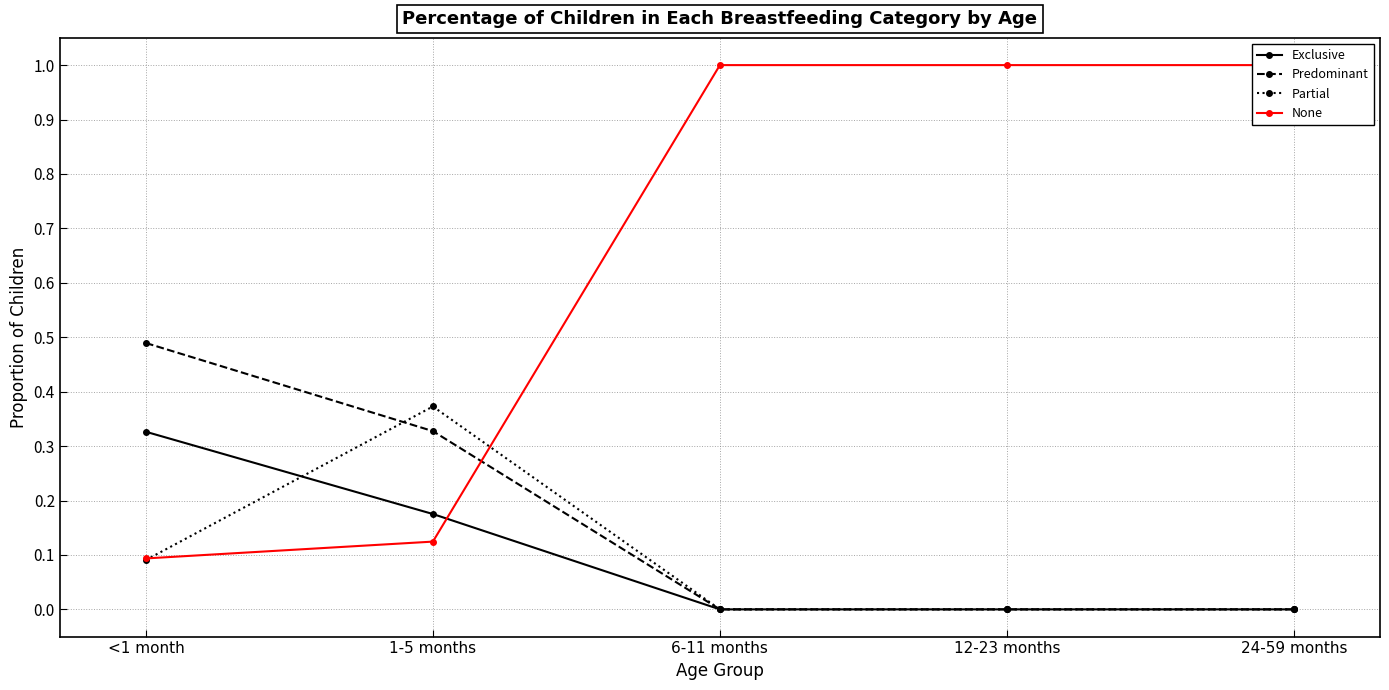

Reading left to right, extract all data points from this chart.

Exclusive: 0.3	0.2	0.0	0.0	0.0
Predominant: 0.5	0.3	0.0	0.0	0.0
Partial: 0.1	0.4	0.0	0.0	0.0
None: 0.1	0.1	1.0	1.0	1.0